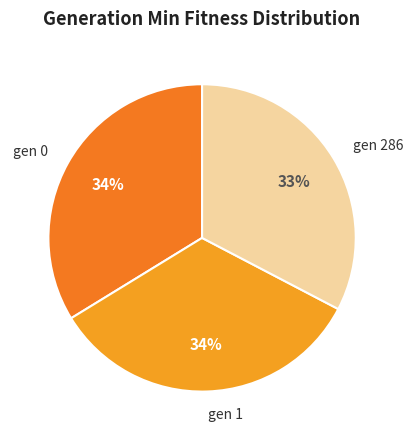

Approximately how many times larger is the value at gen 1 compared to gen 286?

1.0